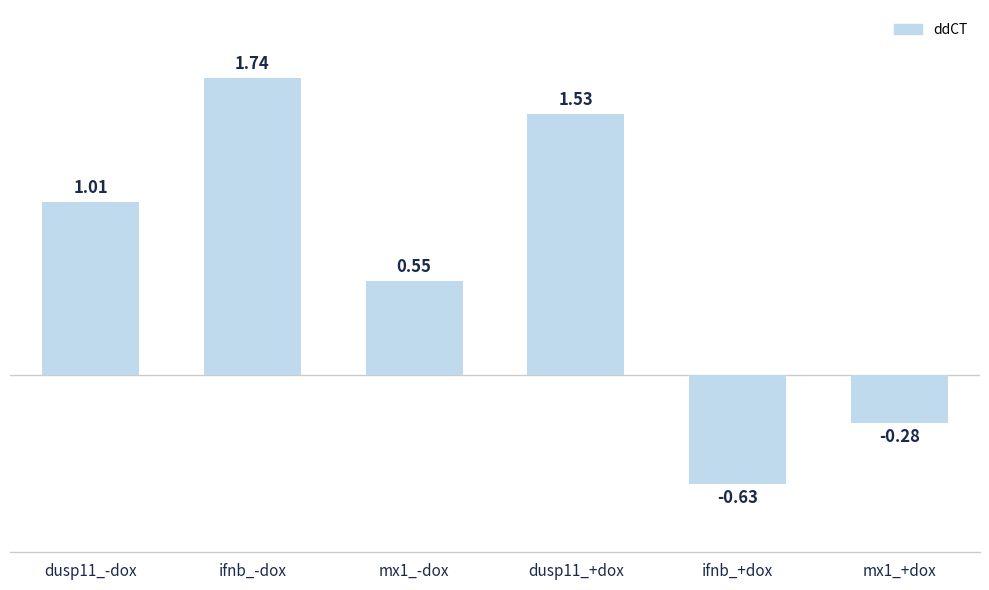

What is the average value?

0.7